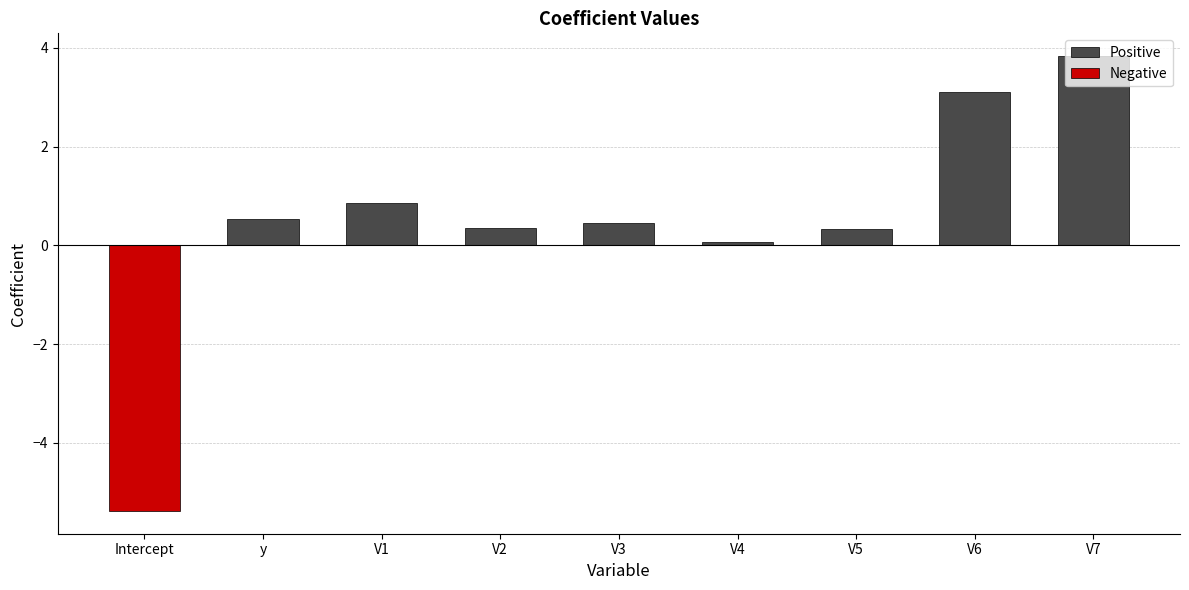

What is the difference between the values at V7 and y?

3.3